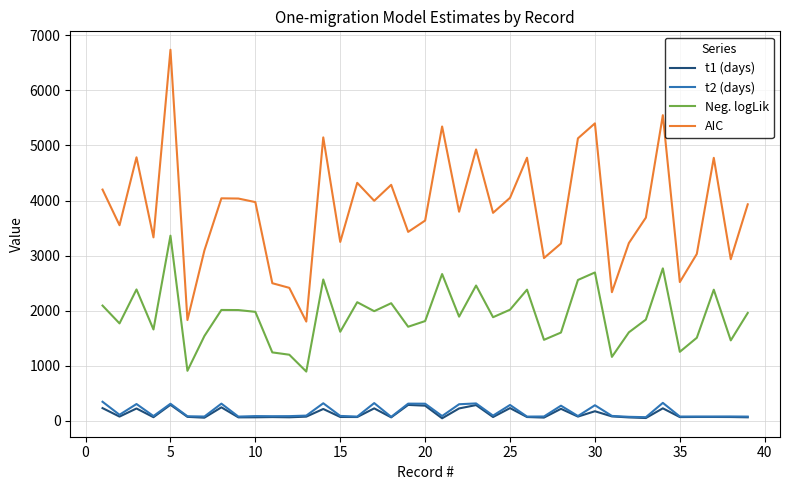

True or false: t1 (days) and Neg. logLik intersect in this chart.

False